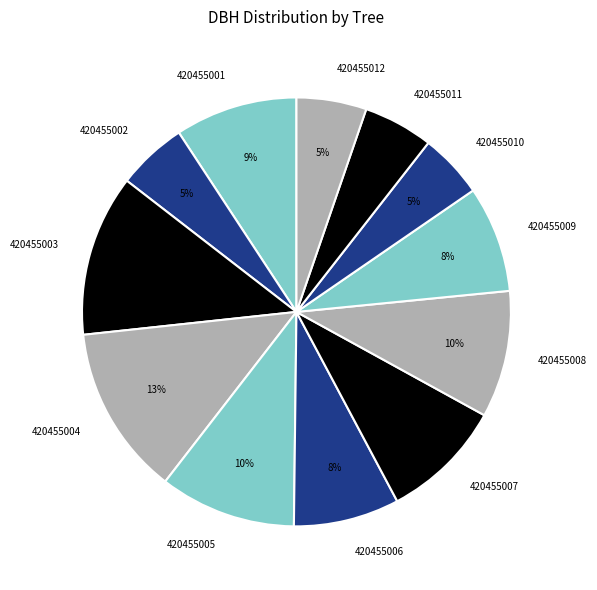

To the nearest percent, what percentage of the pie is 420455012?

5%